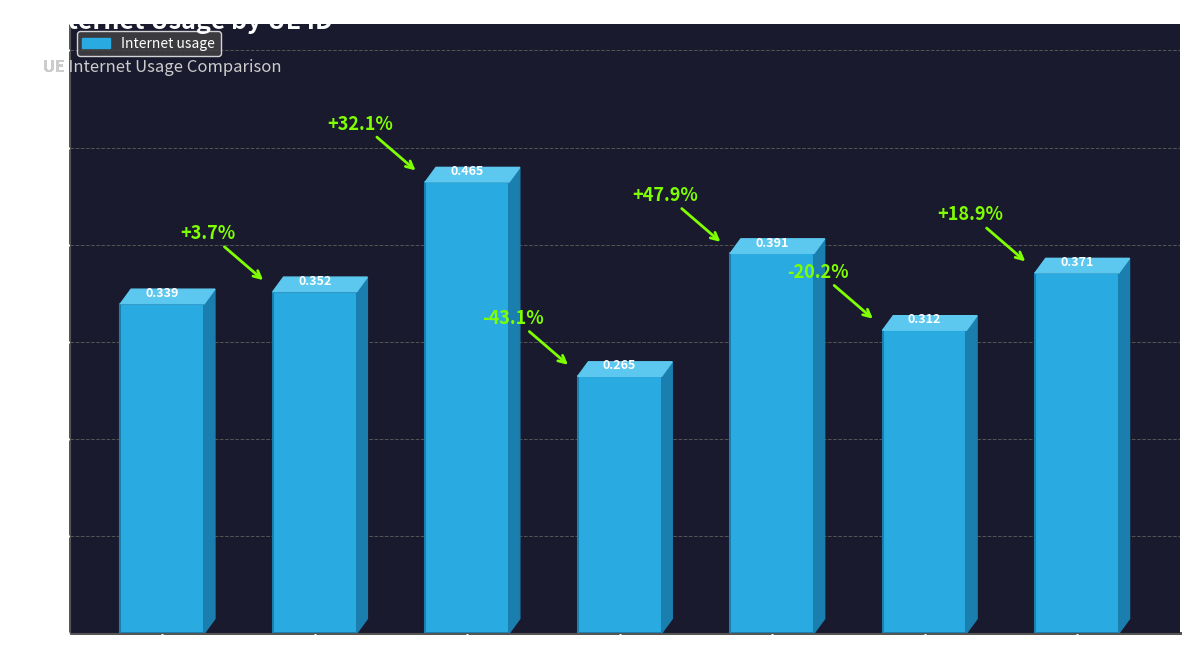

How many bars are there in total?

7